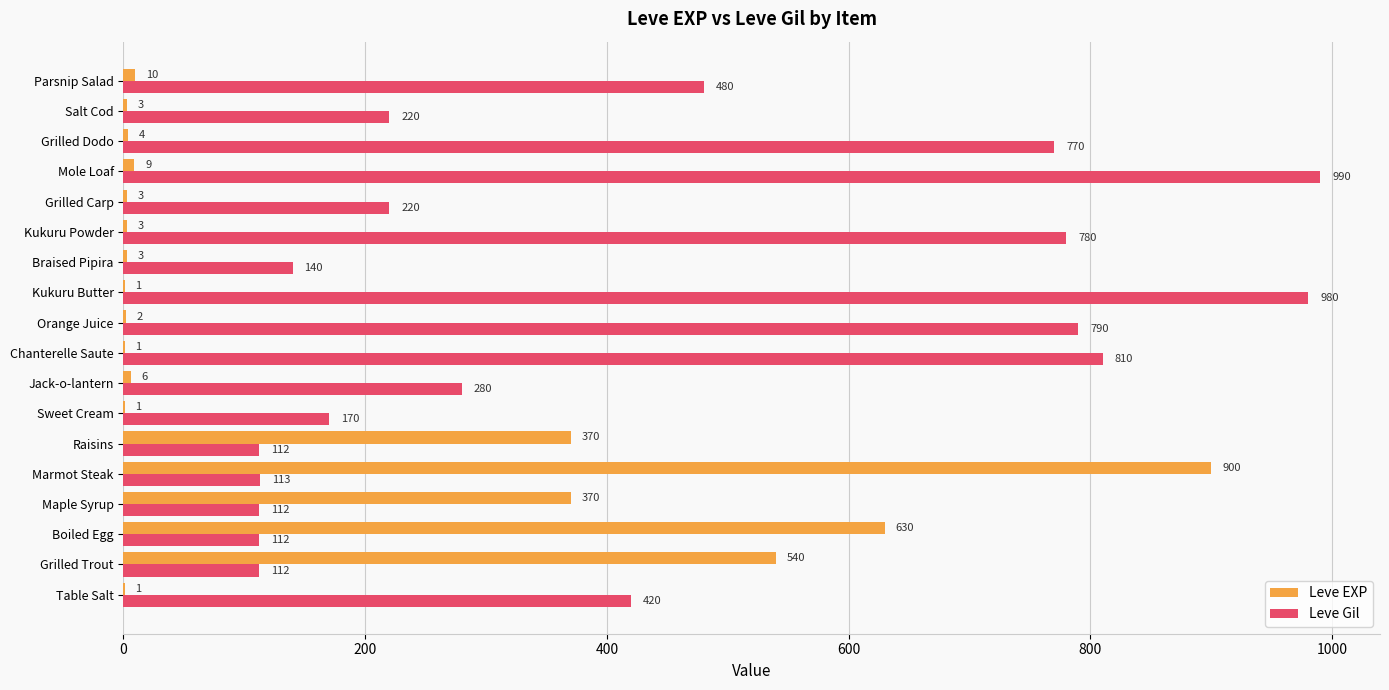

Is it true that Leve Gil equals 220 at Salt Cod?

True